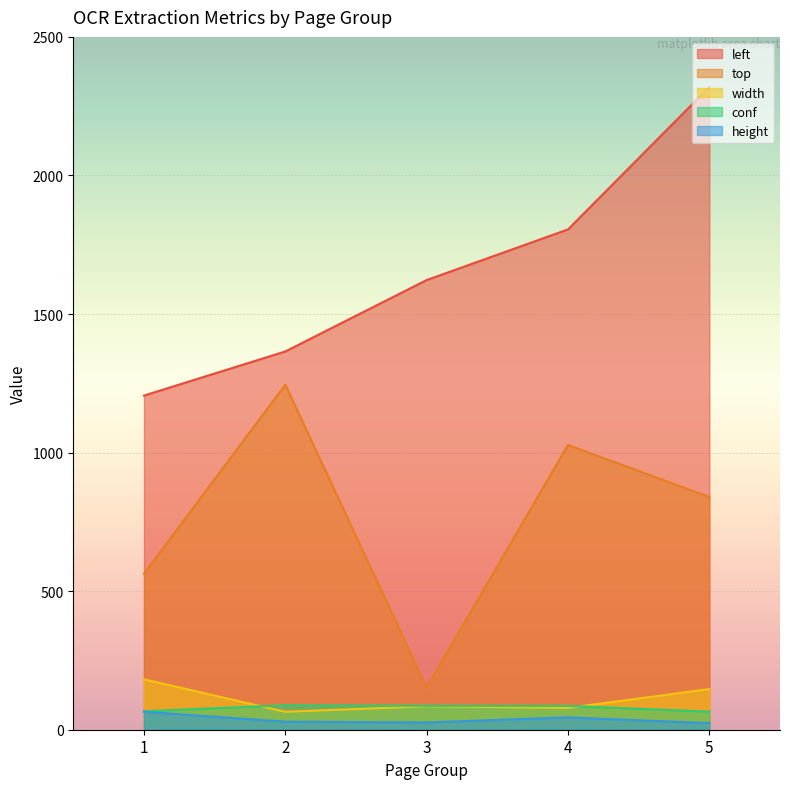

Is it true that conf equals 46.4 at 1?

False